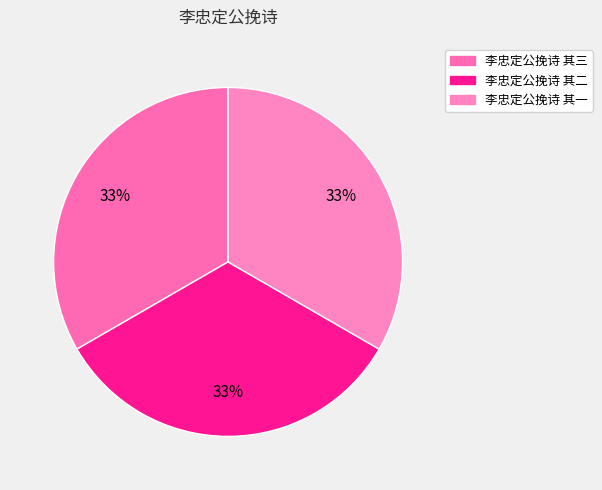

Which slice is the largest?

李忠定公挽诗 其二